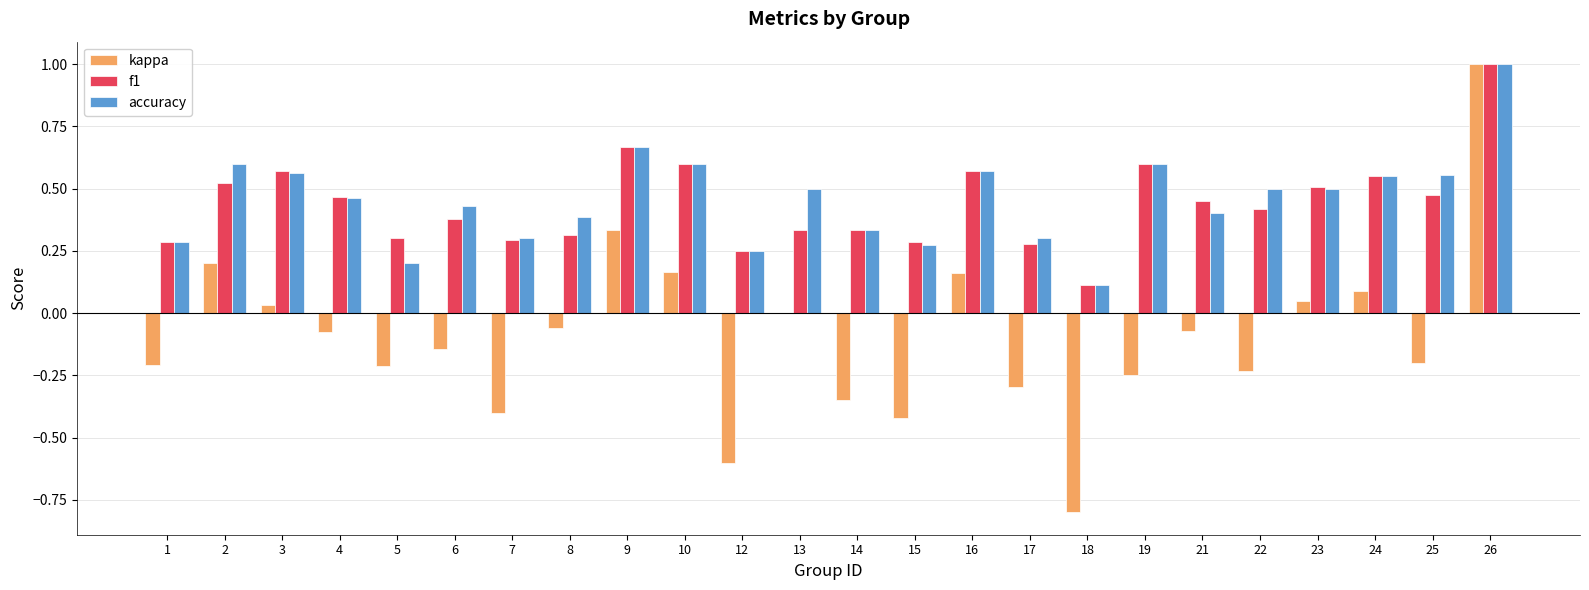

What is the sum of the accuracy values at 25 and 2?

1.2